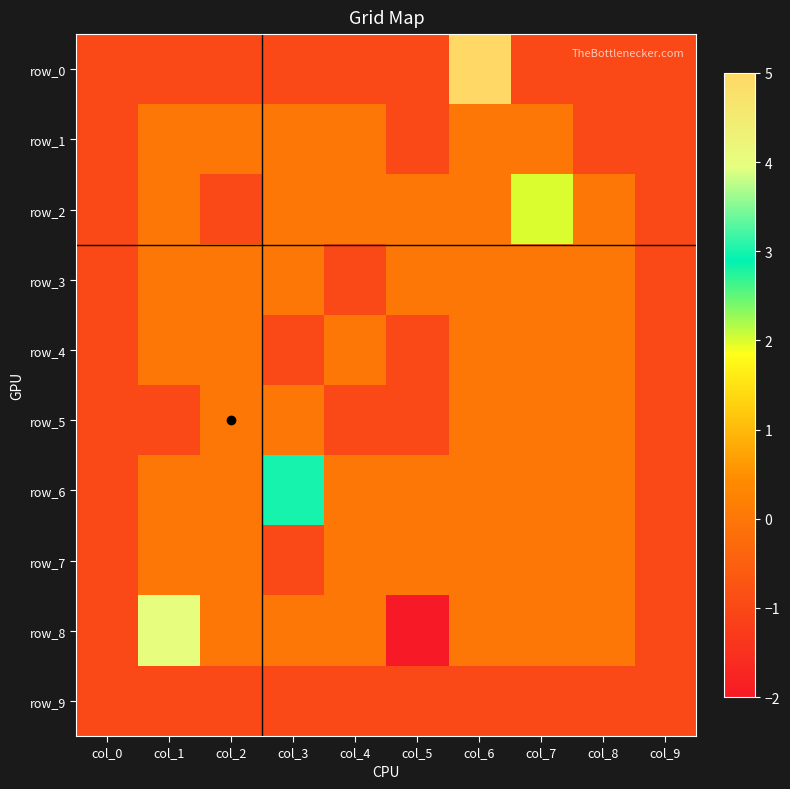

Reading left to right, extract all data points from this chart.

row_0: -1	-1	-1	-1	-1	-1	5	-1	-1	-1
row_1: -1	0	0	0	0	-1	0	0	-1	-1
row_2: -1	0	-1	0	0	0	0	2	0	-1
row_3: -1	0	0	0	-1	0	0	0	0	-1
row_4: -1	0	0	-1	0	-1	0	0	0	-1
row_5: -1	-1	0	0	-1	-1	0	0	0	-1
row_6: -1	0	0	3	0	0	0	0	0	-1
row_7: -1	0	0	-1	0	0	0	0	0	-1
row_8: -1	4	0	0	0	-2	0	0	0	-1
row_9: -1	-1	-1	-1	-1	-1	-1	-1	-1	-1